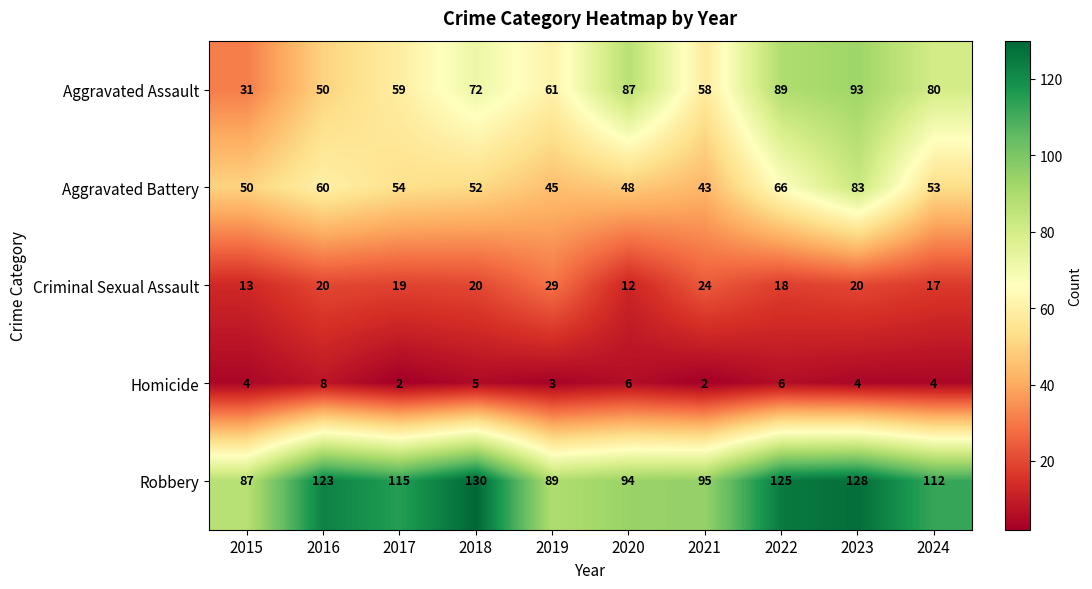

Where is Homicide nearest to the value 5?

2018